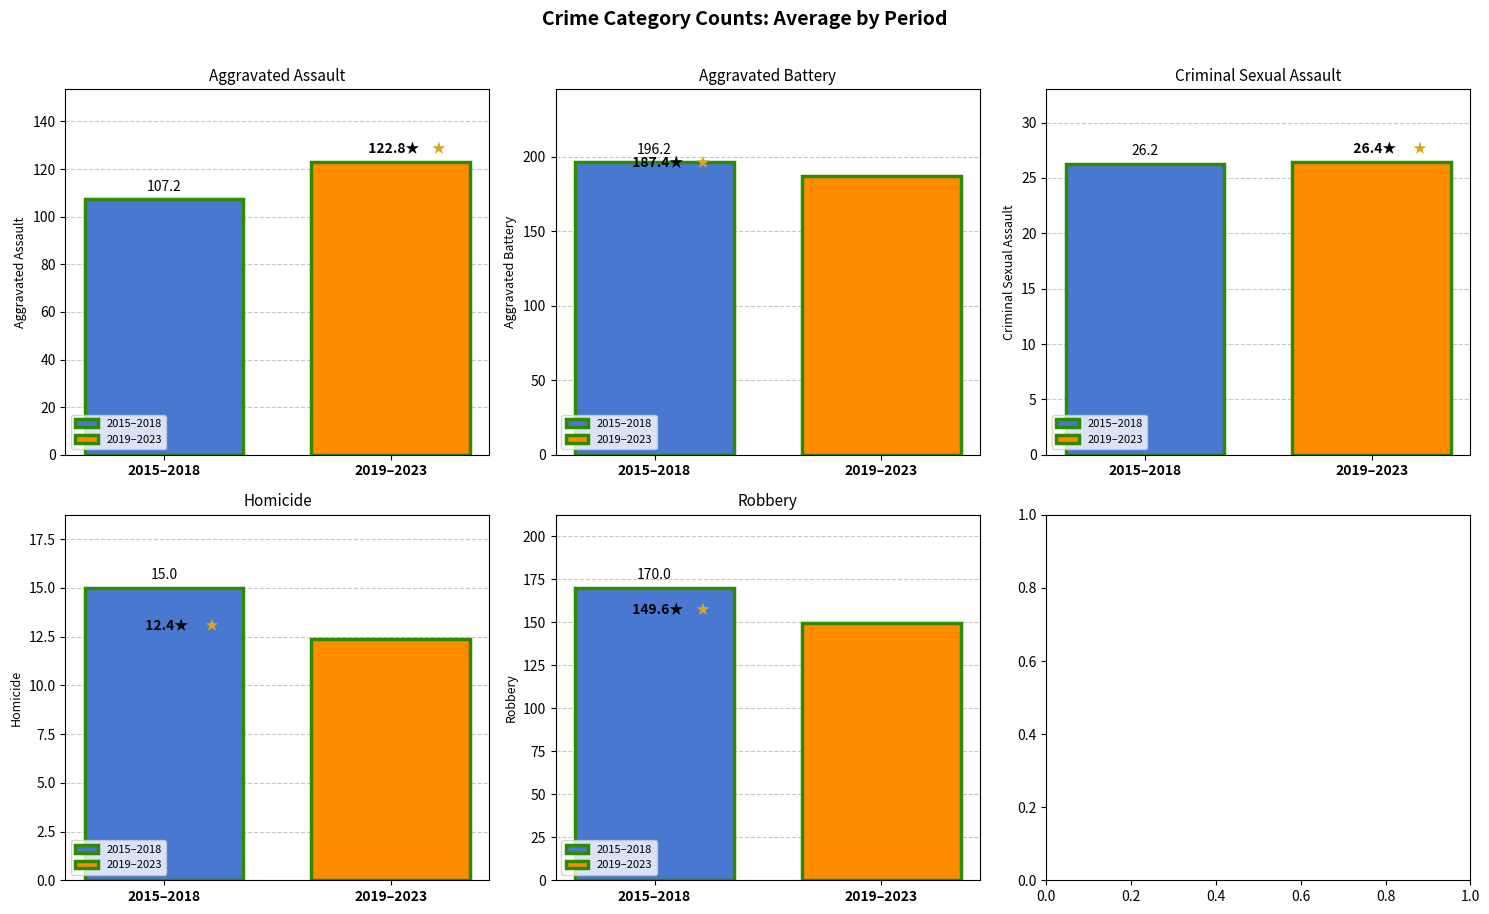

Read the Homicide value at 2018, to the nearest 5.

15